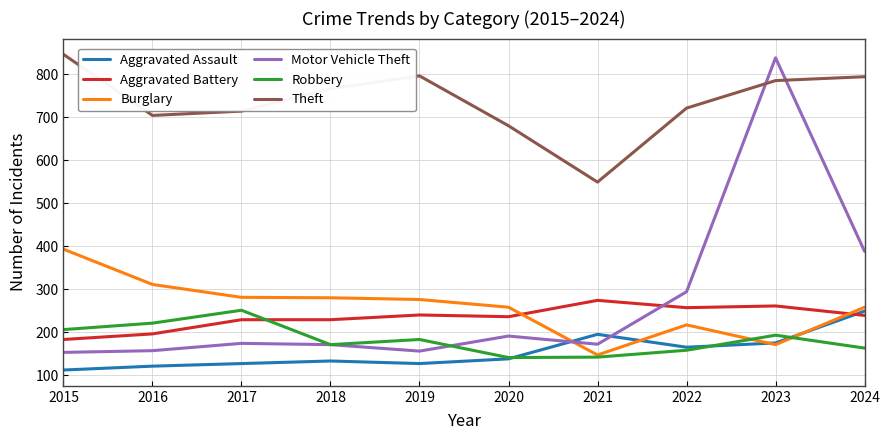

True or false: Theft and Burglary intersect in this chart.

False